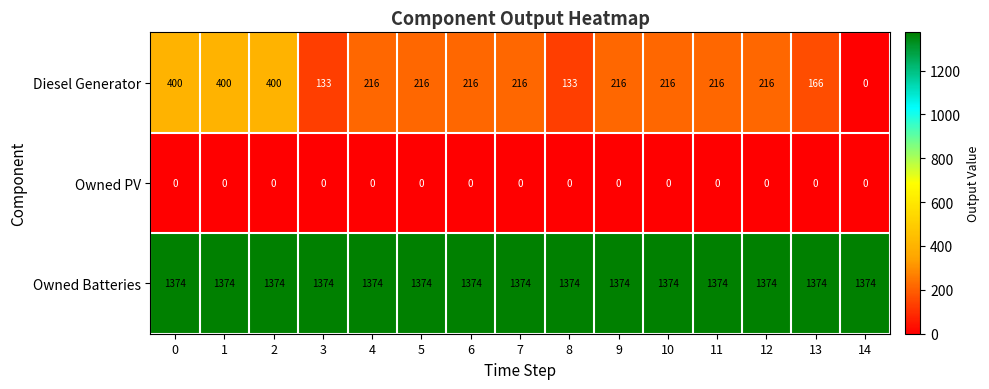

List the series in order of their overall mean, highest first.

Owned Batteries, Diesel Generator, Owned PV